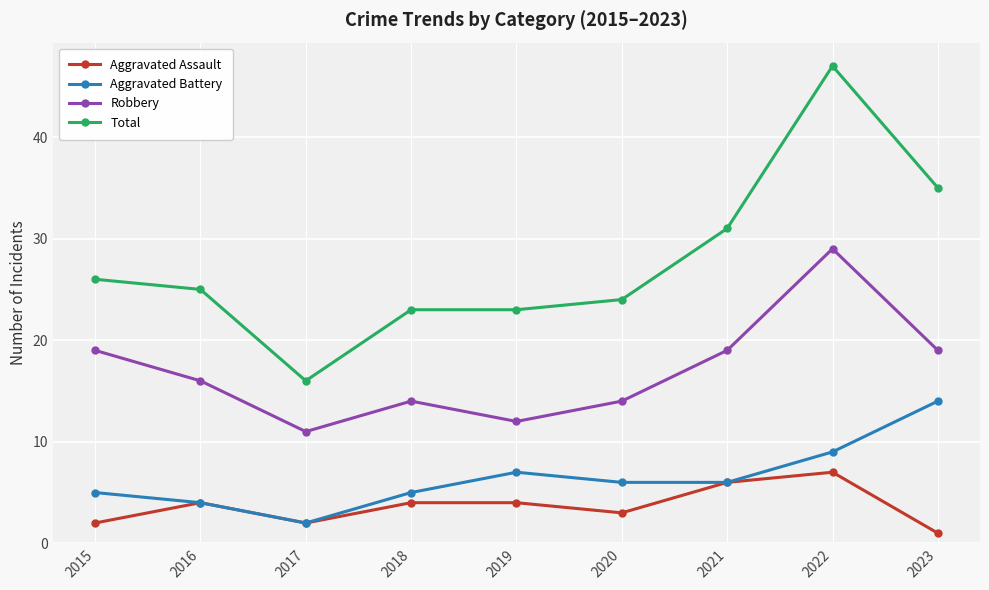

What is the value of the Aggravated Assault point at the 8th from the left?

7